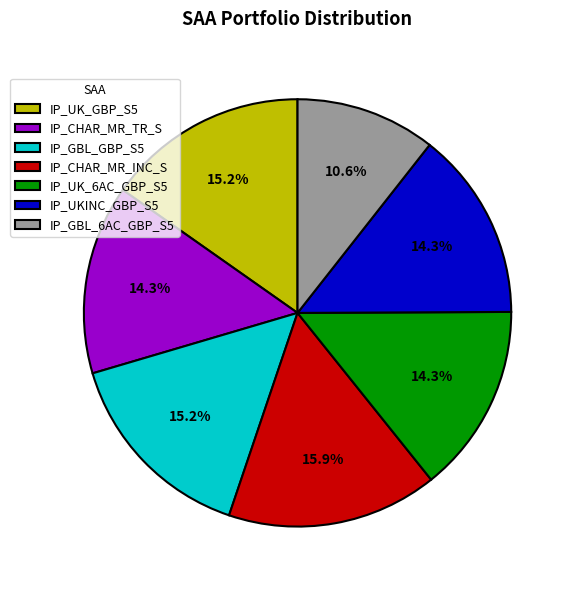

Which slice is the largest?

IP_CHAR_MR_INC_S